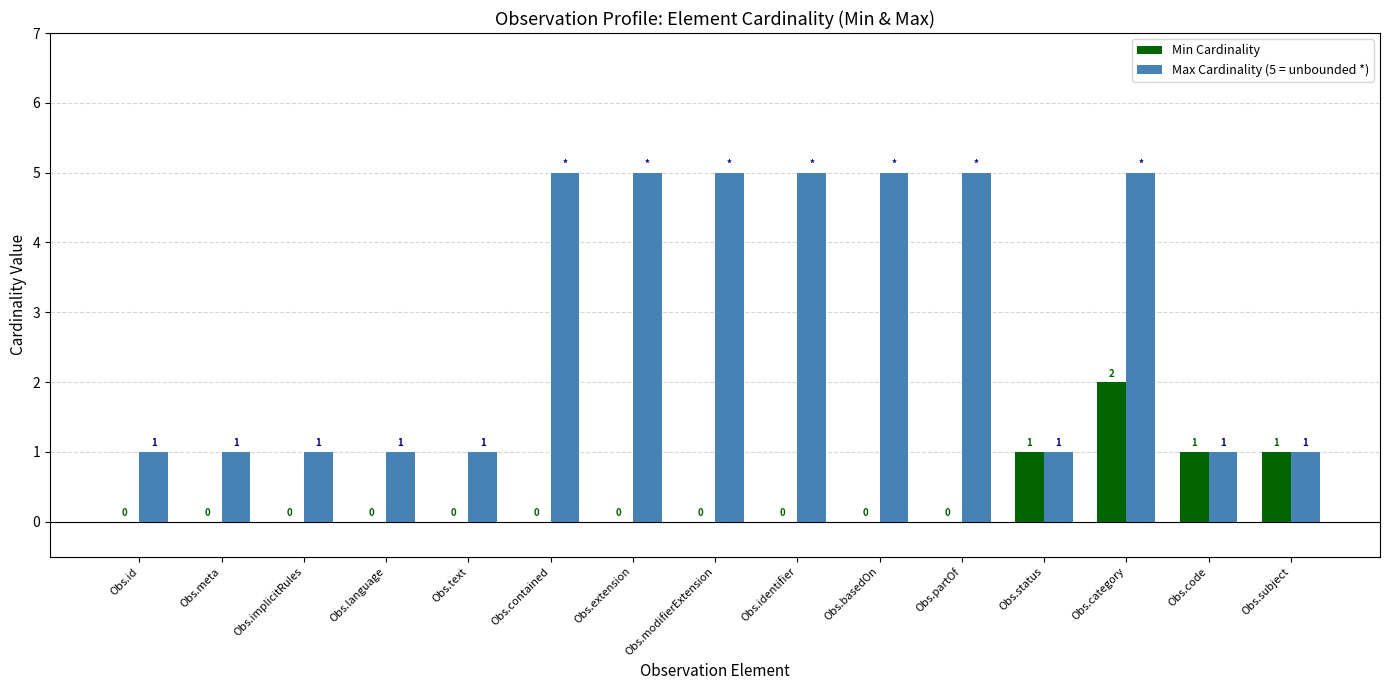

Is it true that Min Cardinality equals 0 at Obs.basedOn?

True